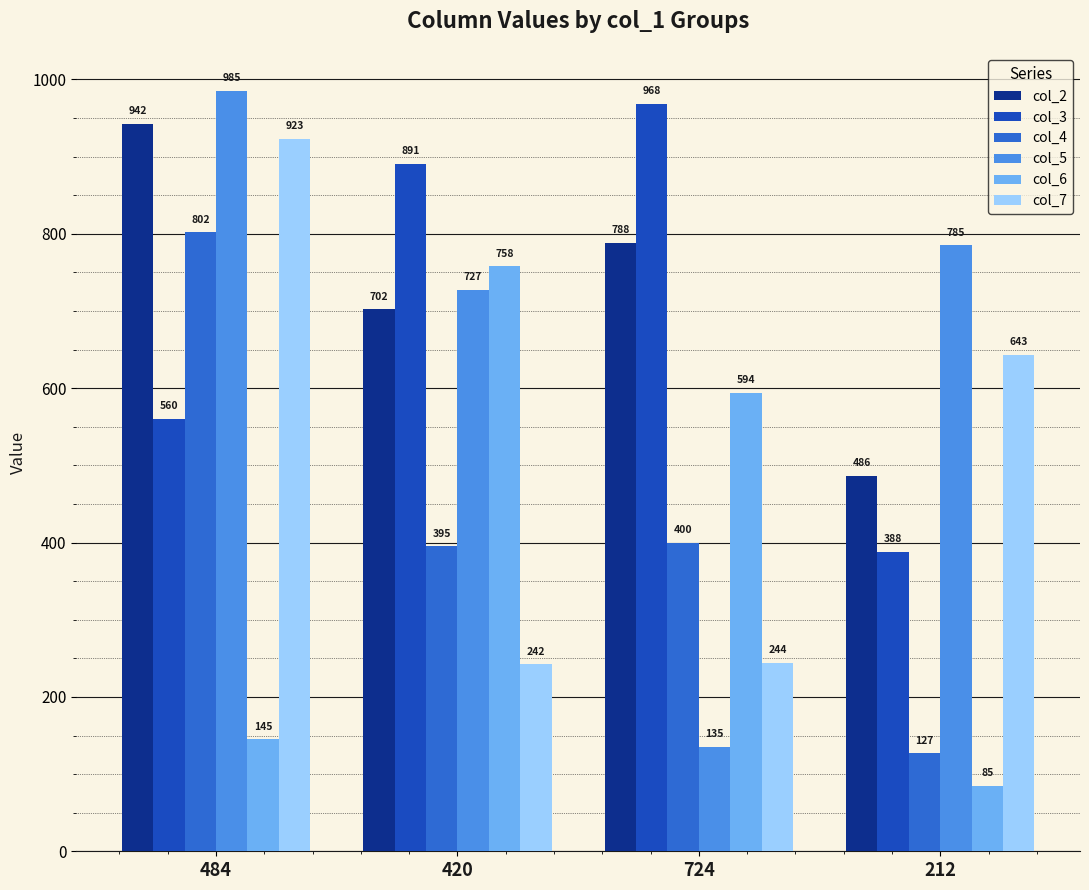

What are all the series names shown in the legend?

col_2, col_3, col_4, col_5, col_6, col_7